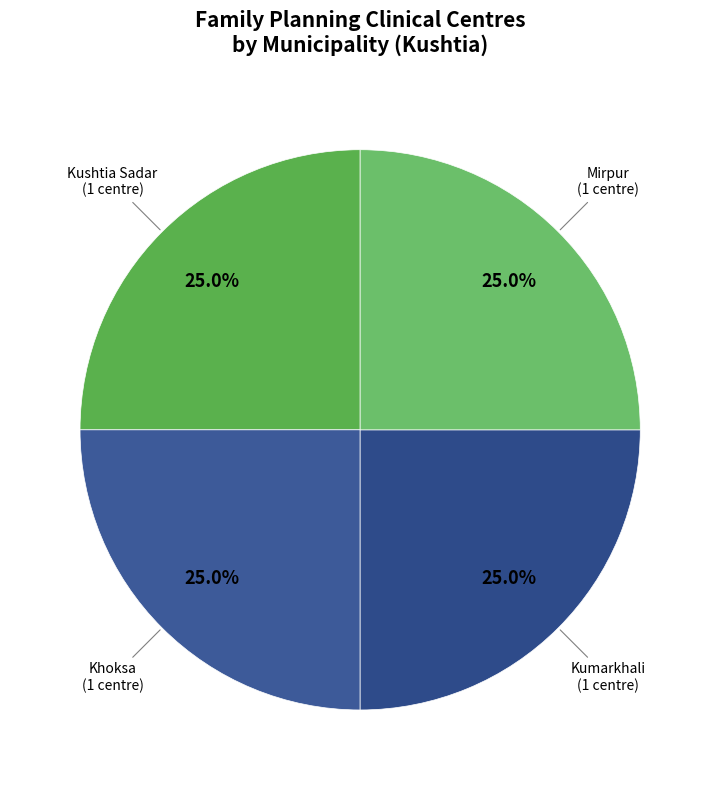

Is there any slice that represents more than half of the pie?

No